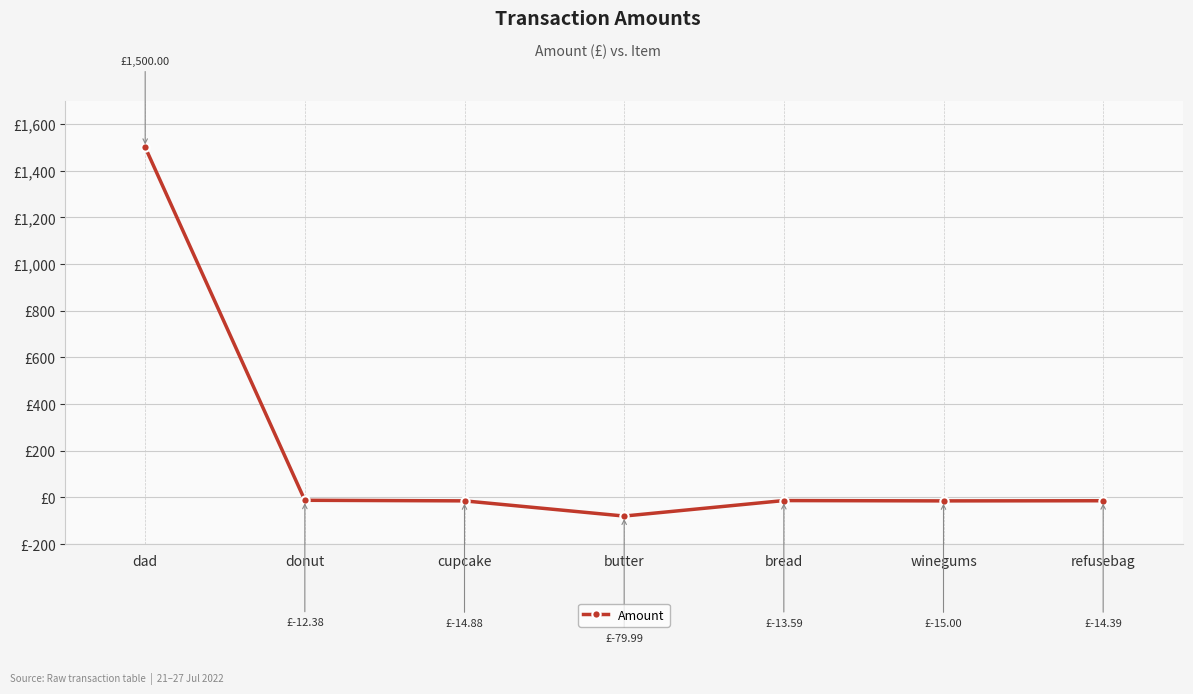

How many points are lower than both their immediate neighbors (excluding endpoints)?

2